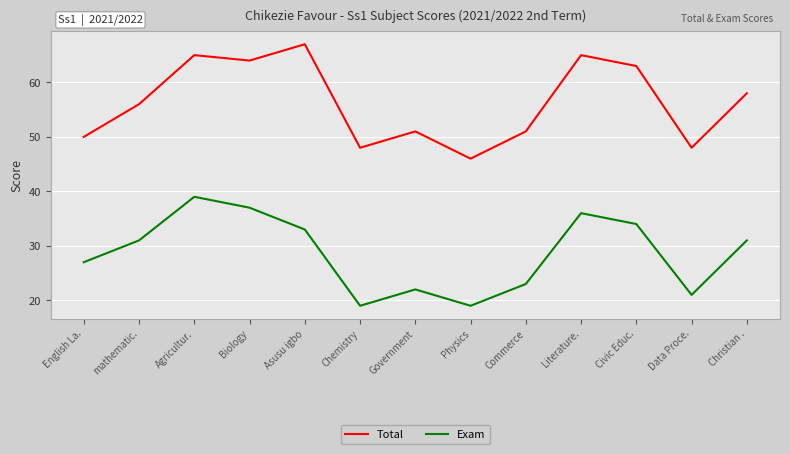

Does the chart have visible grid lines?

Yes